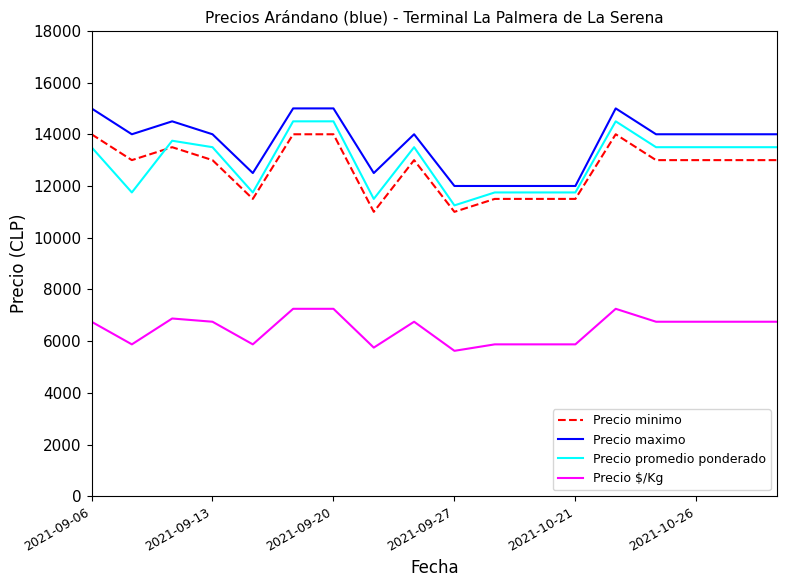

What is the greatest value displayed?

15000